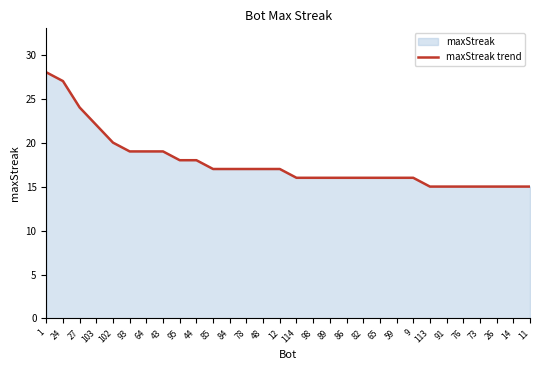

What is the minimum value shown in the chart?

15